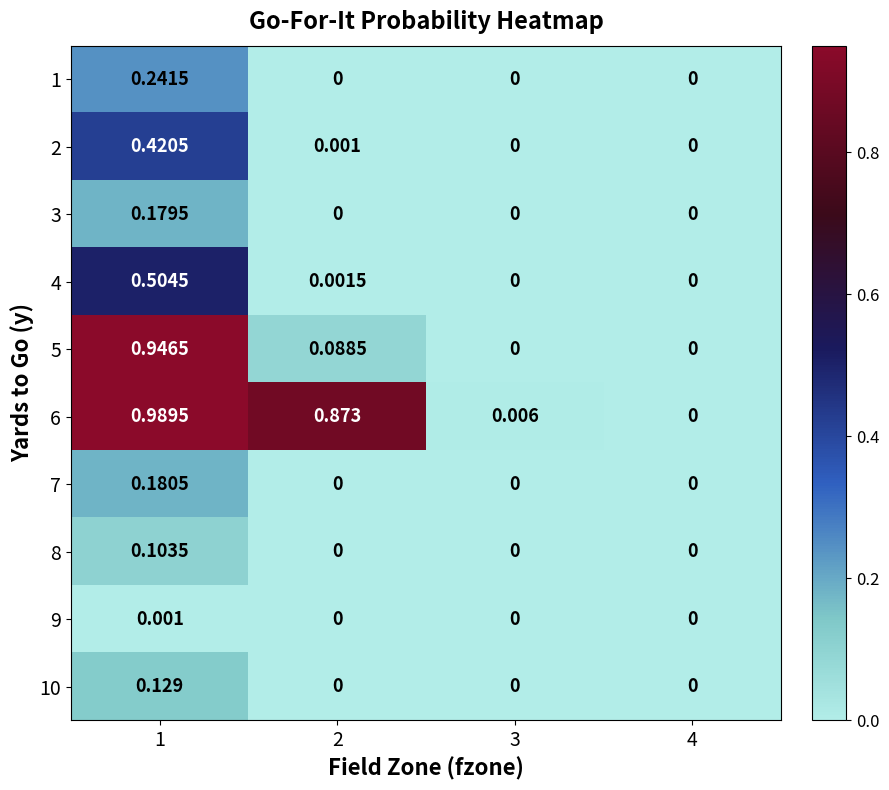

Is the value of 1 at 4 greater than the value of 7 at 1?

No